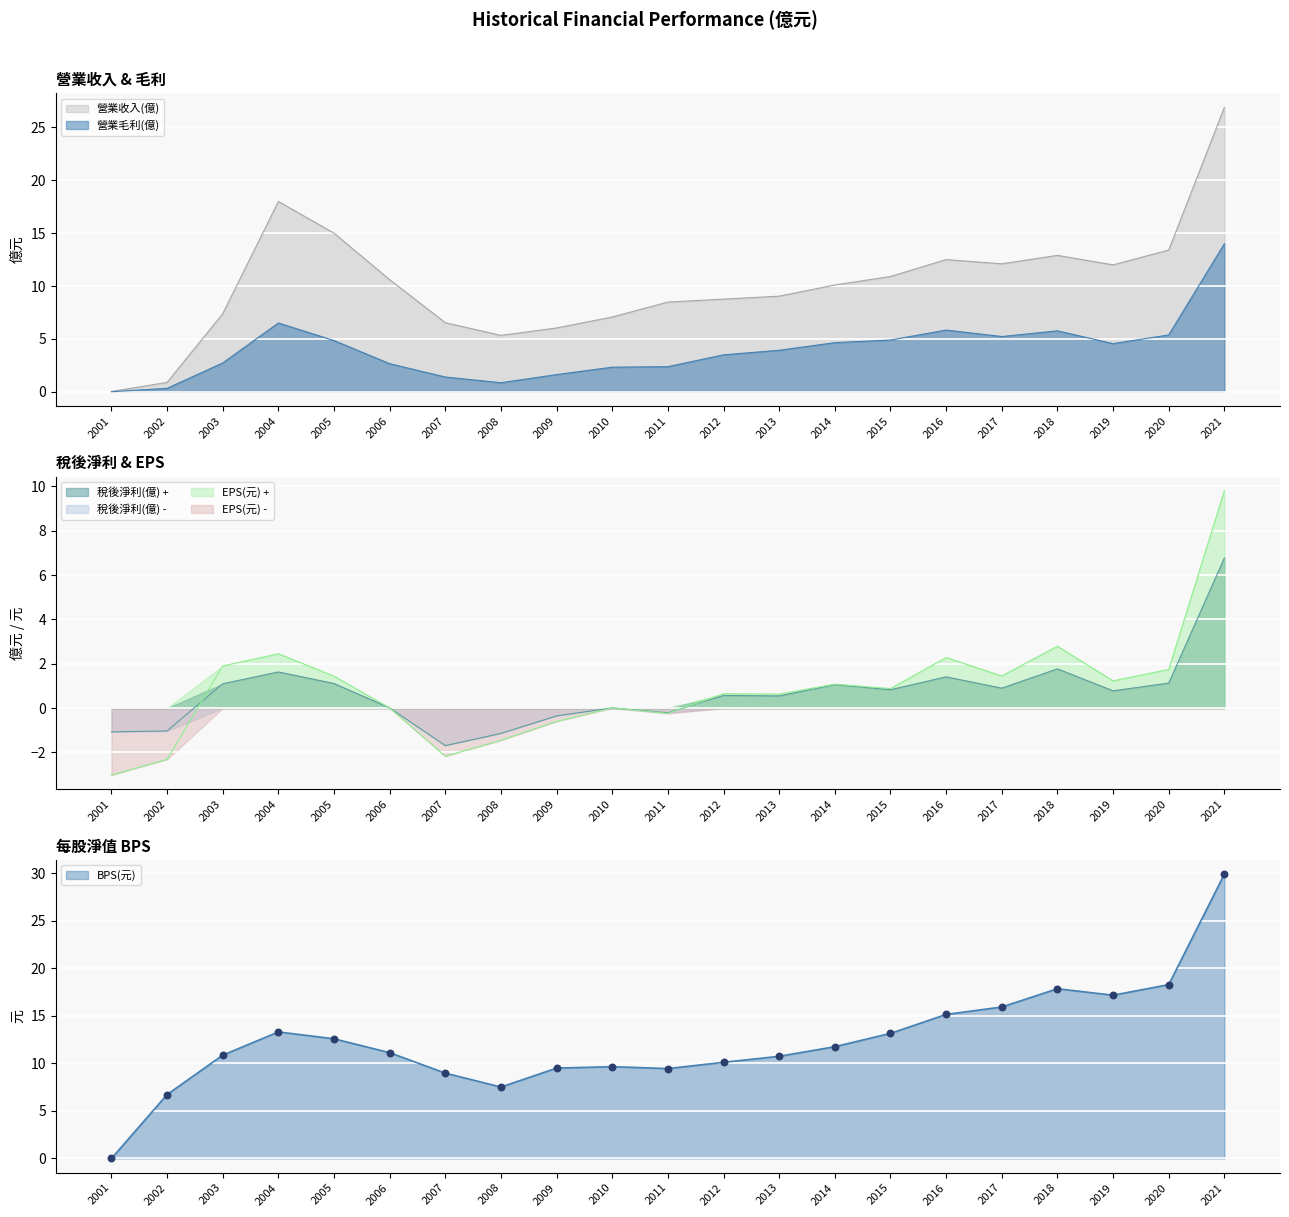

At which category is the sum across all series the highest?

2021